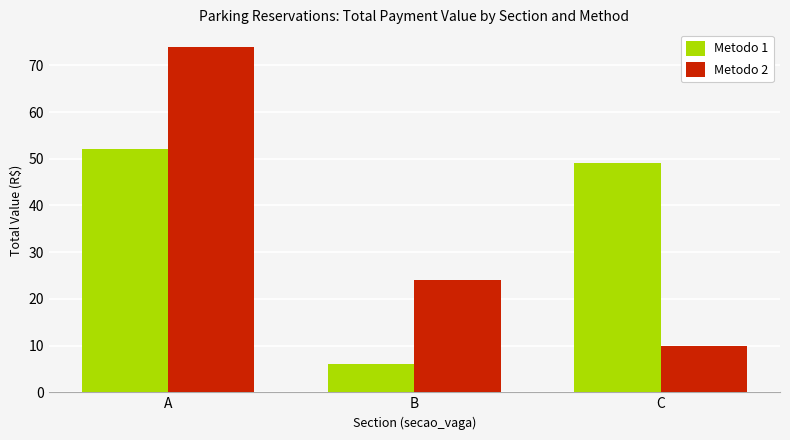

Reading right to left, list all the values displayed in this chart.

Metodo 1: 49	6	52
Metodo 2: 10	24	74